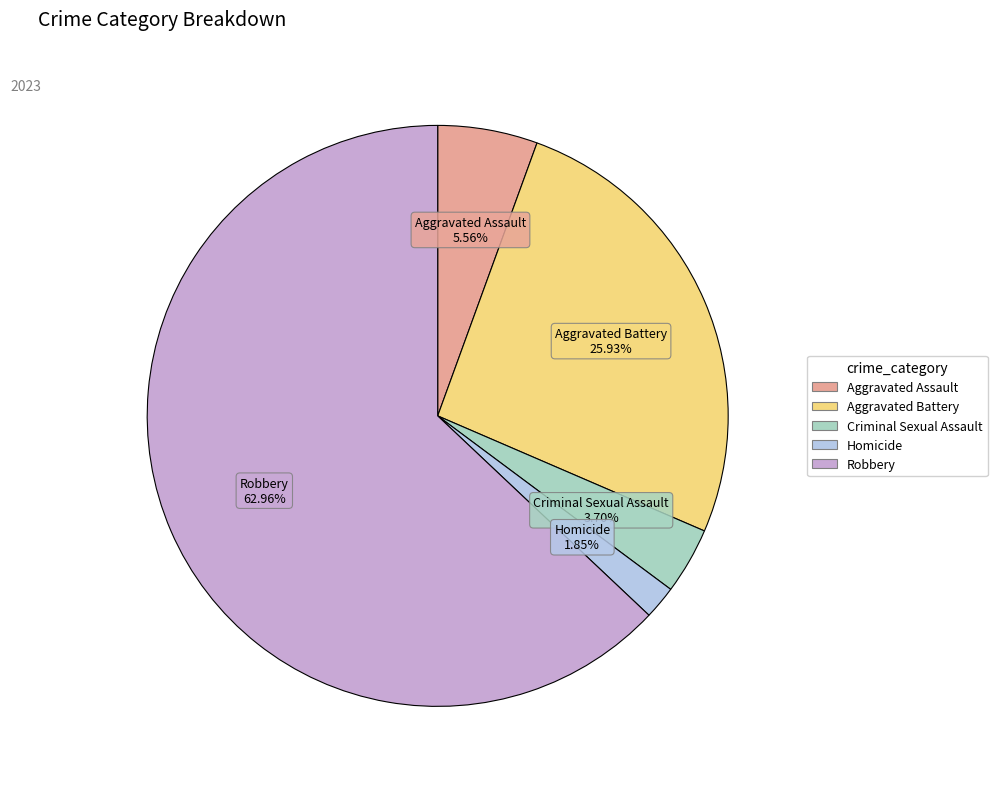

Which has a higher value, Criminal Sexual Assault or Aggravated Battery?

Aggravated Battery